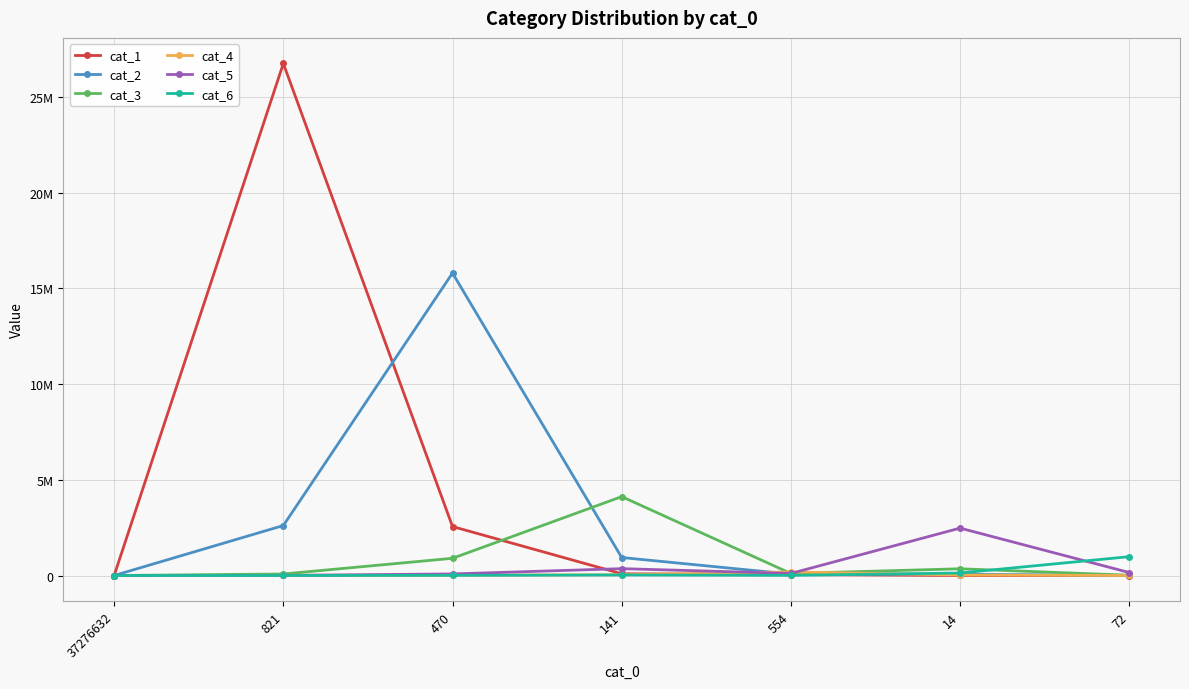

Is the value of cat_6 at 141 greater than the value of cat_1 at 821?

No